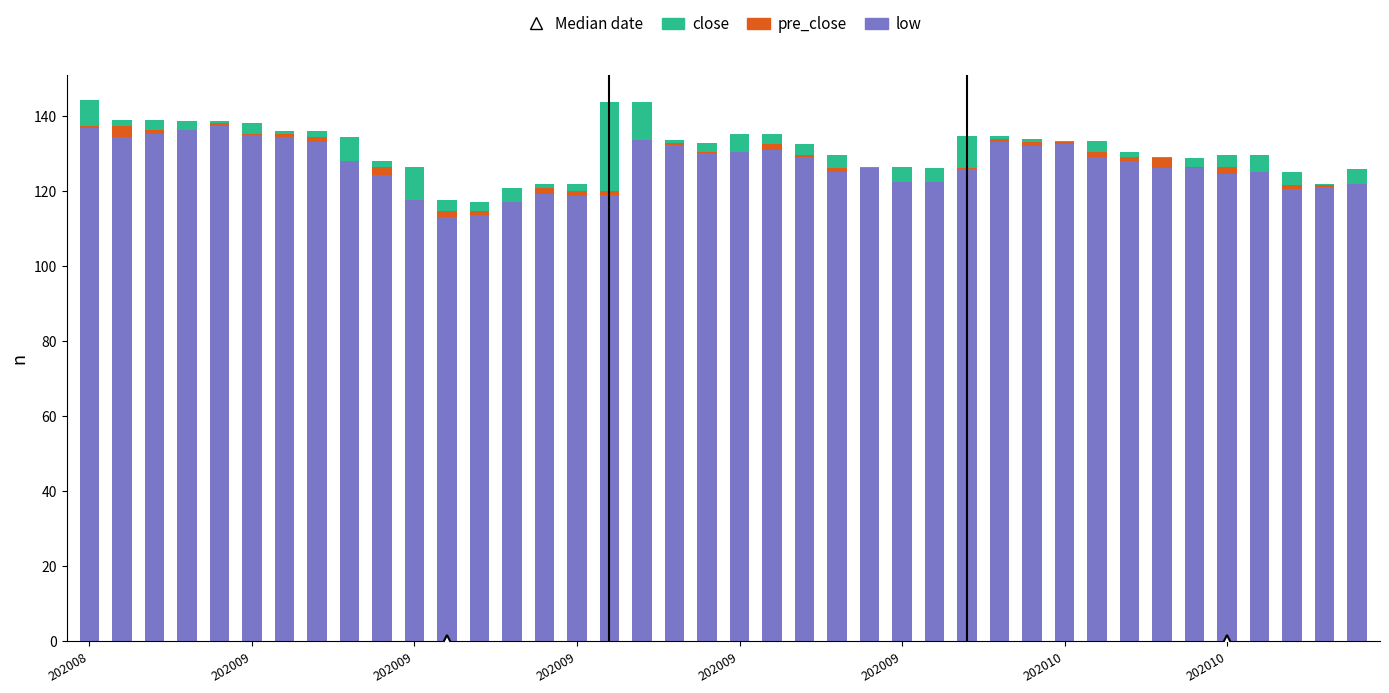

What is the total value across all series at 28?

133.7